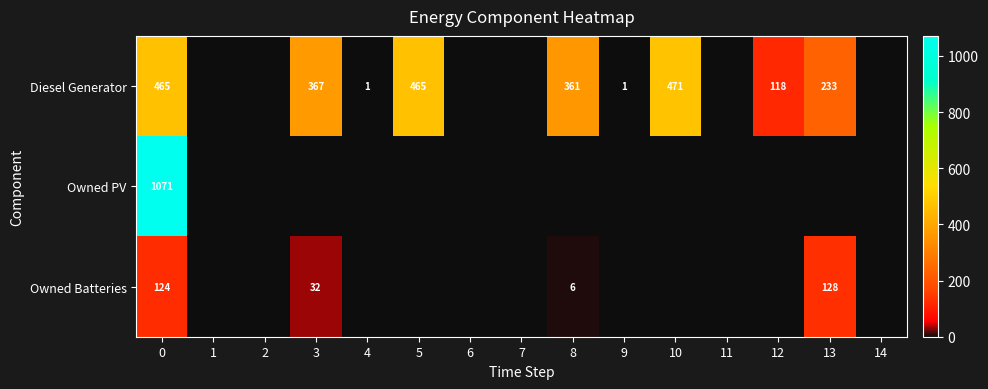

Between 10 and 14, which is larger?

10